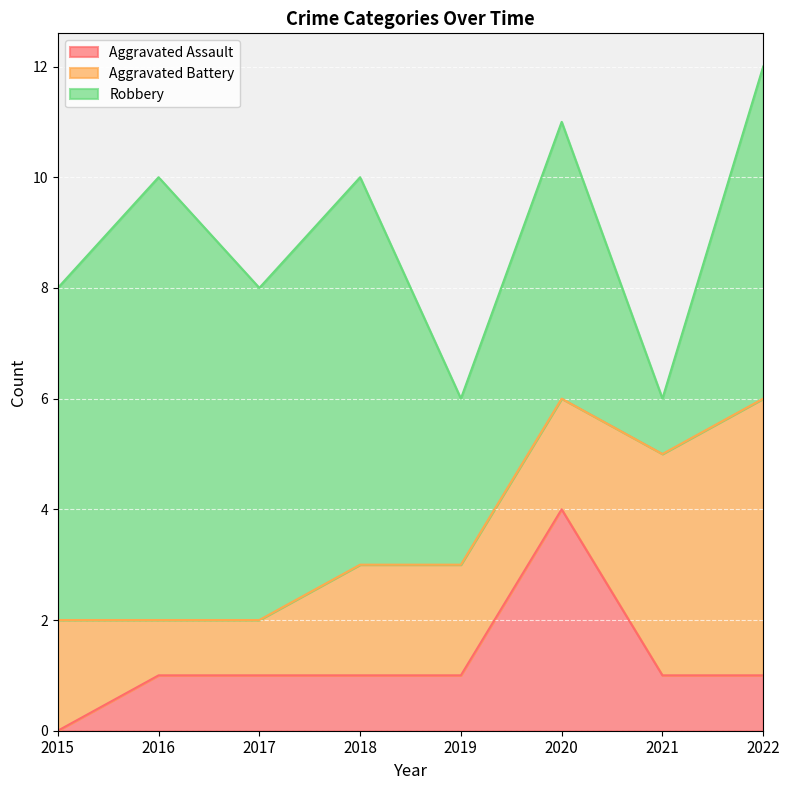

How many data points in Robbery are above 6?

2